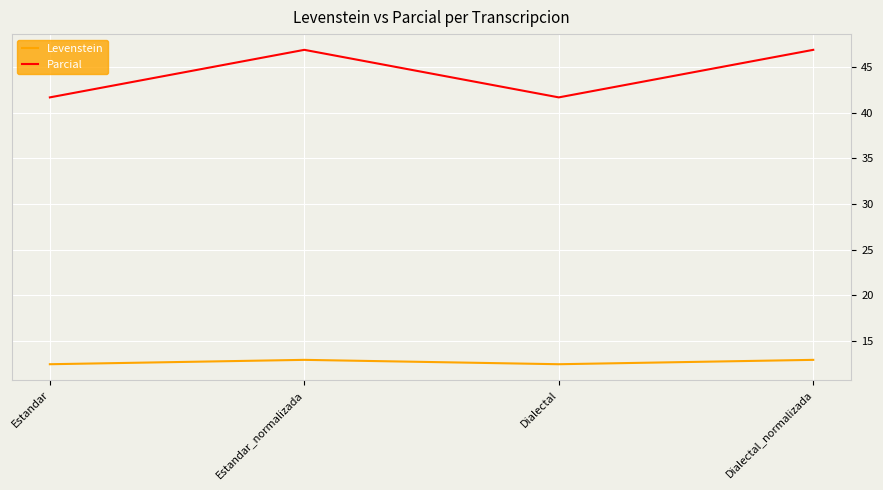

True or false: Parcial and Levenstein cross at least once.

False